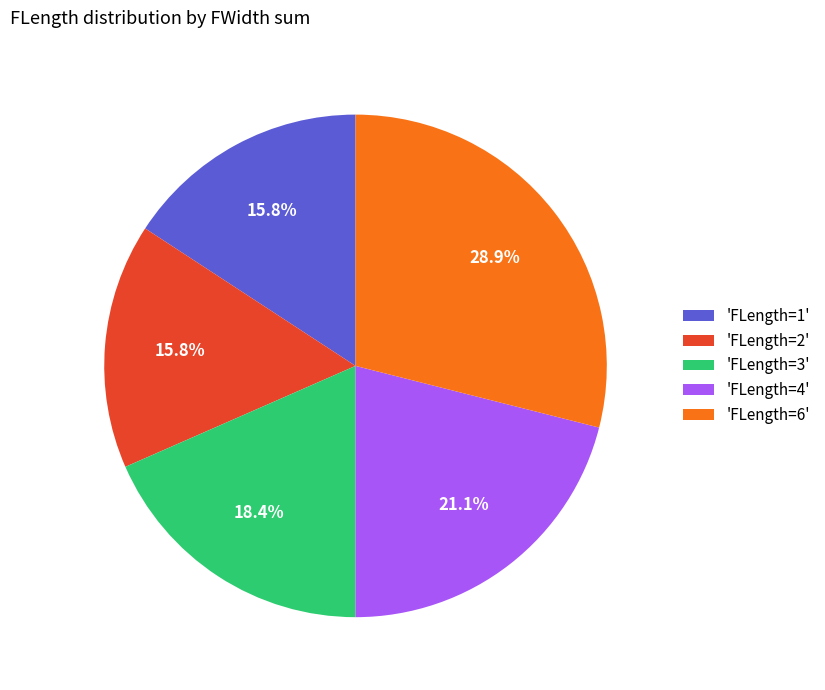

Which category has the biggest portion of the pie?

'FLength=6'